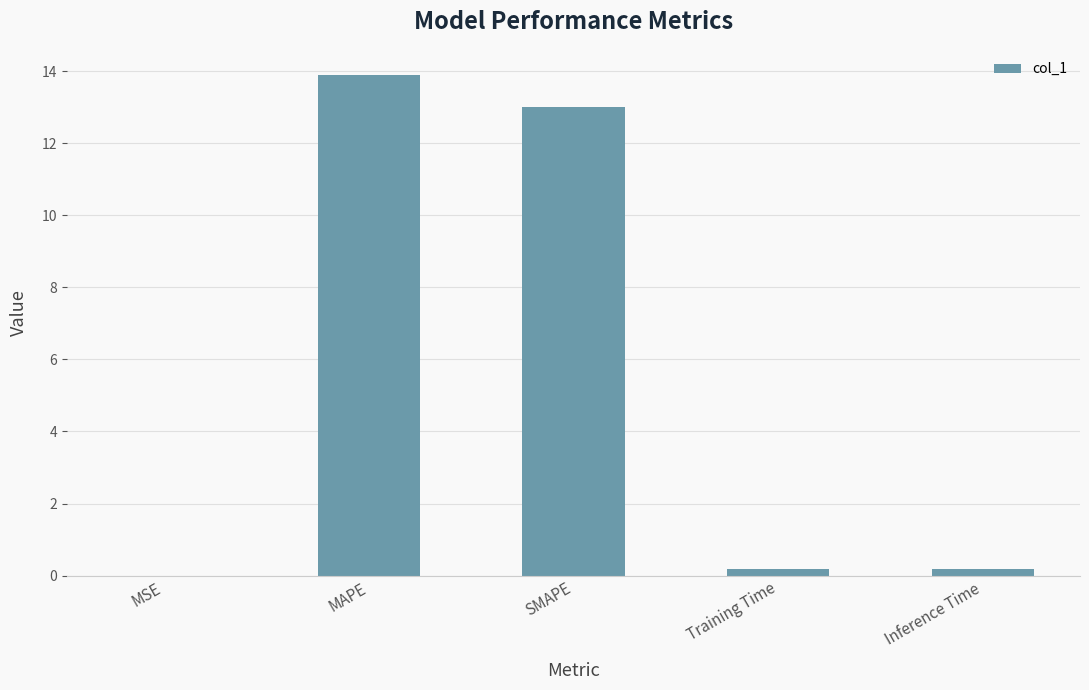

What is the sum of all values?

27.3